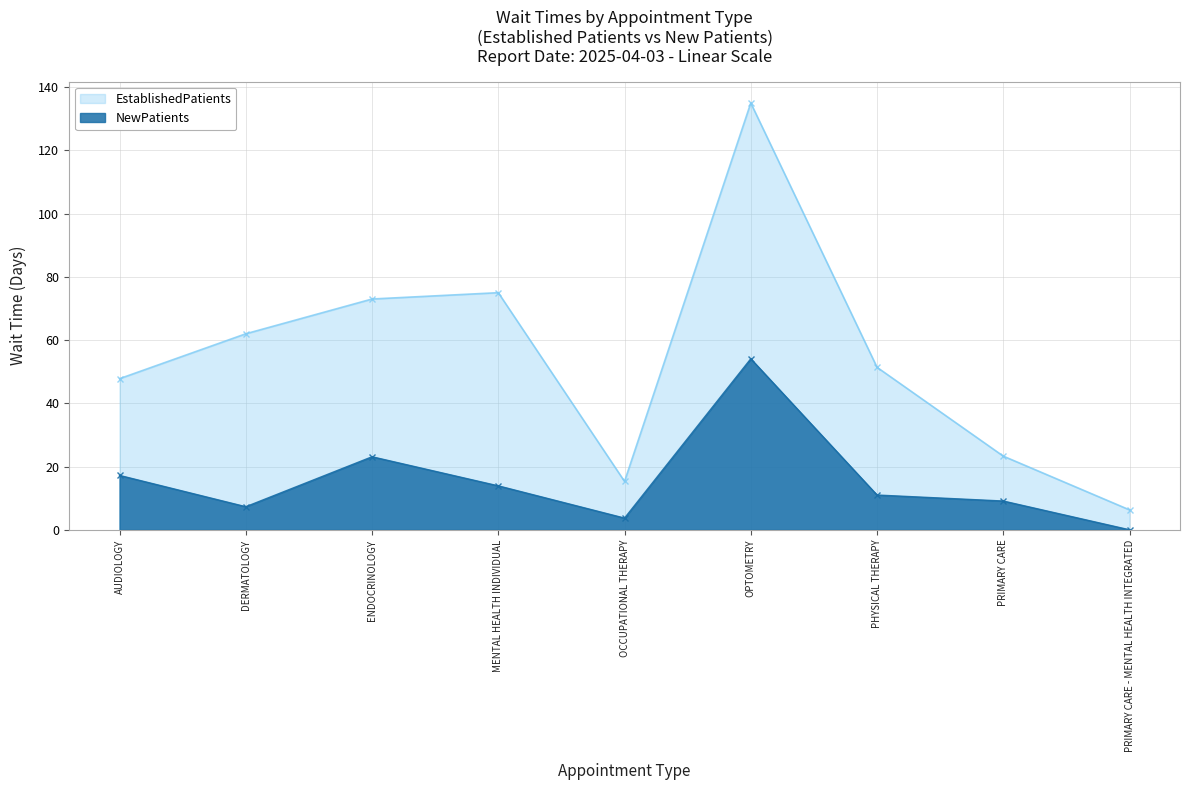

At which label does EstablishedPatients first exceed 11?

AUDIOLOGY